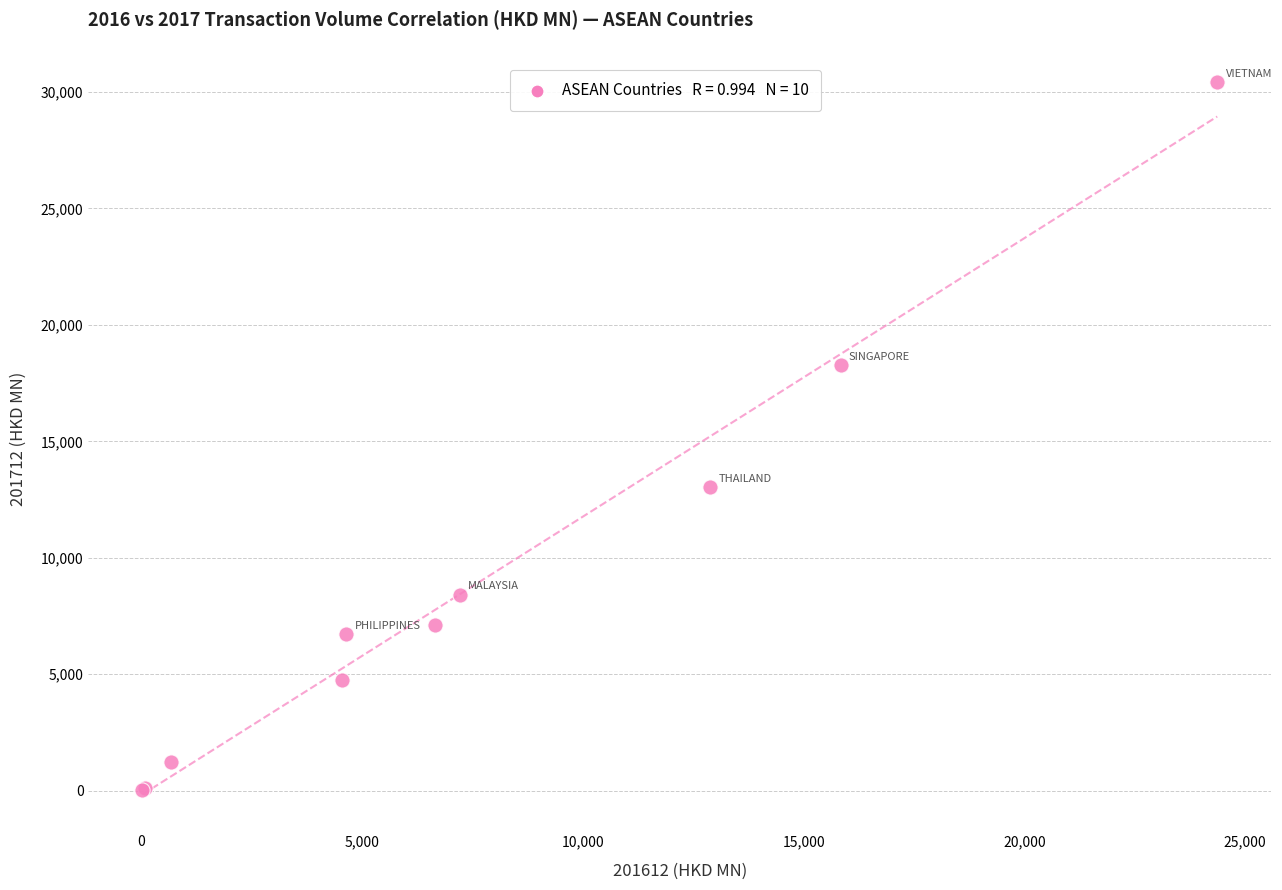

What Y value in the scatter plot is closest to 15215?

13019.2